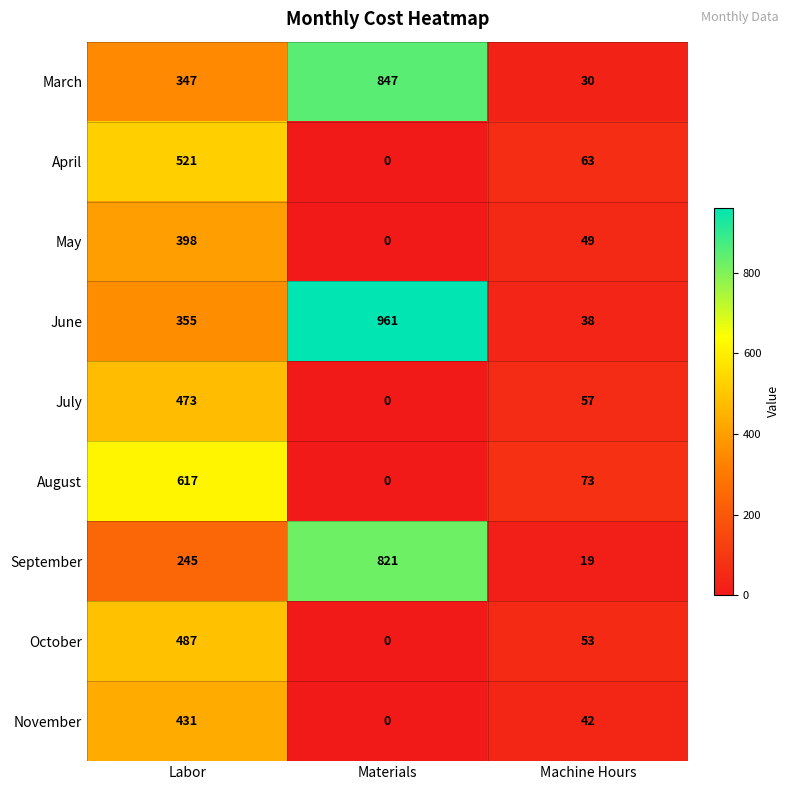

What is the maximum value shown in the chart?

961